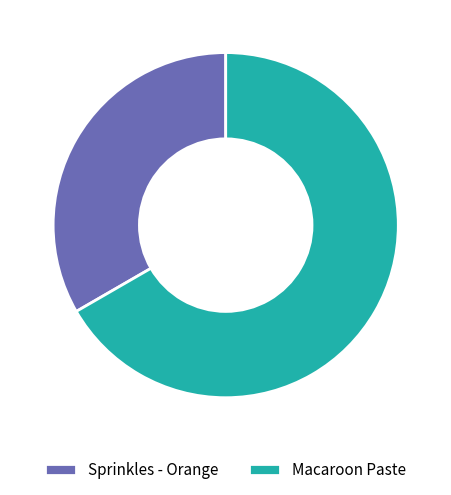

Count the number of slices in the pie.

2